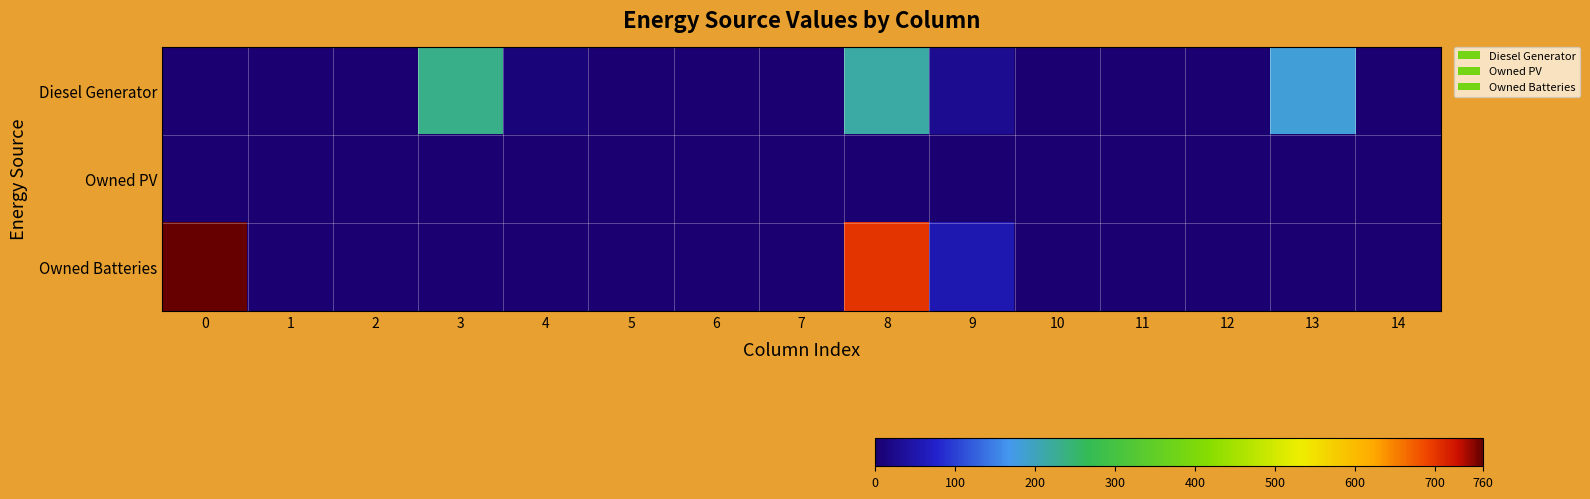

Rank the series by their maximum value, from lowest to highest.

Owned PV, Diesel Generator, Owned Batteries